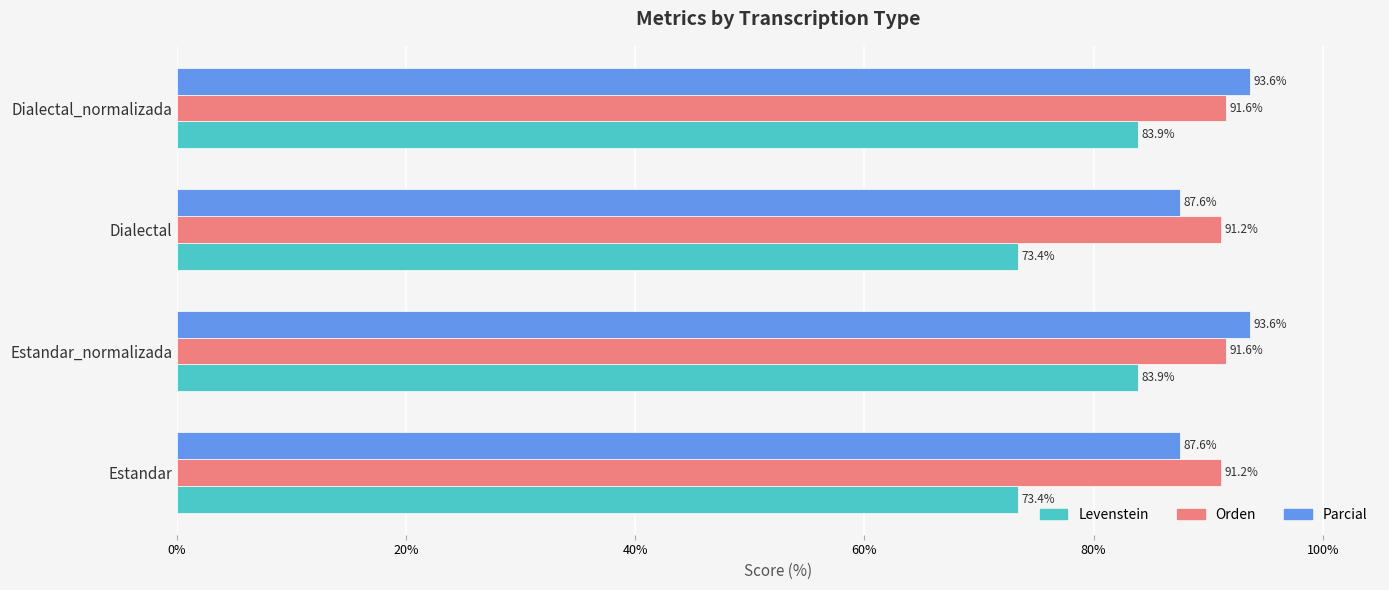

Which series changed the most between Estandar_normalizada and Dialectal?

Levenstein